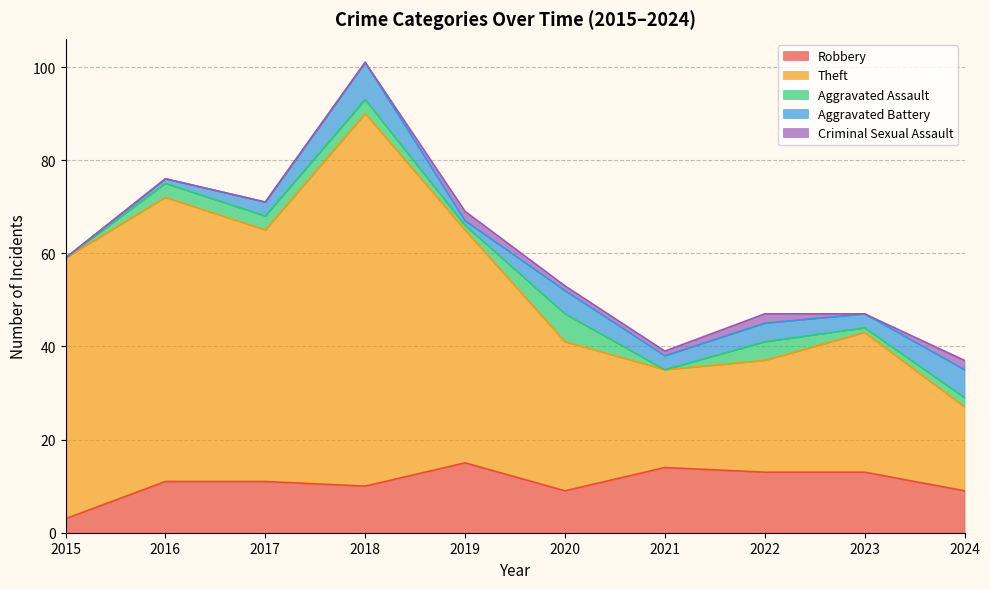

True or false: Criminal Sexual Assault has more than 1 points higher than both neighbors.

True